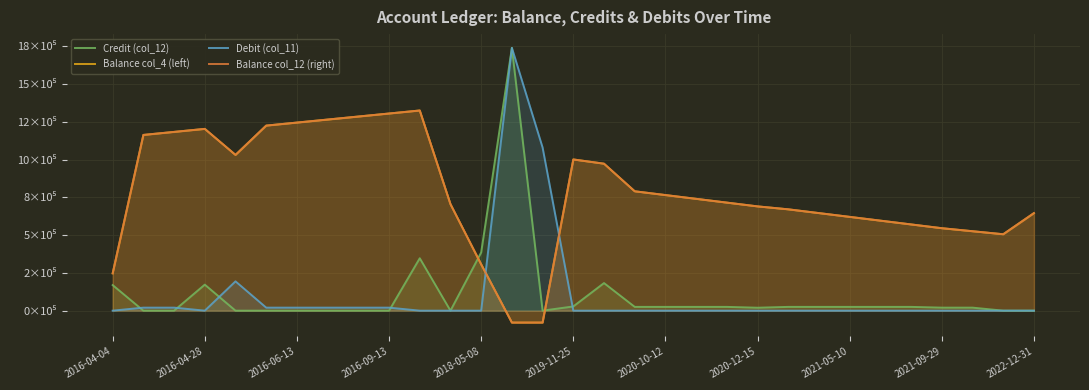

What is the approximate value of Credit (col_12) at 2016-04-28?

1.7